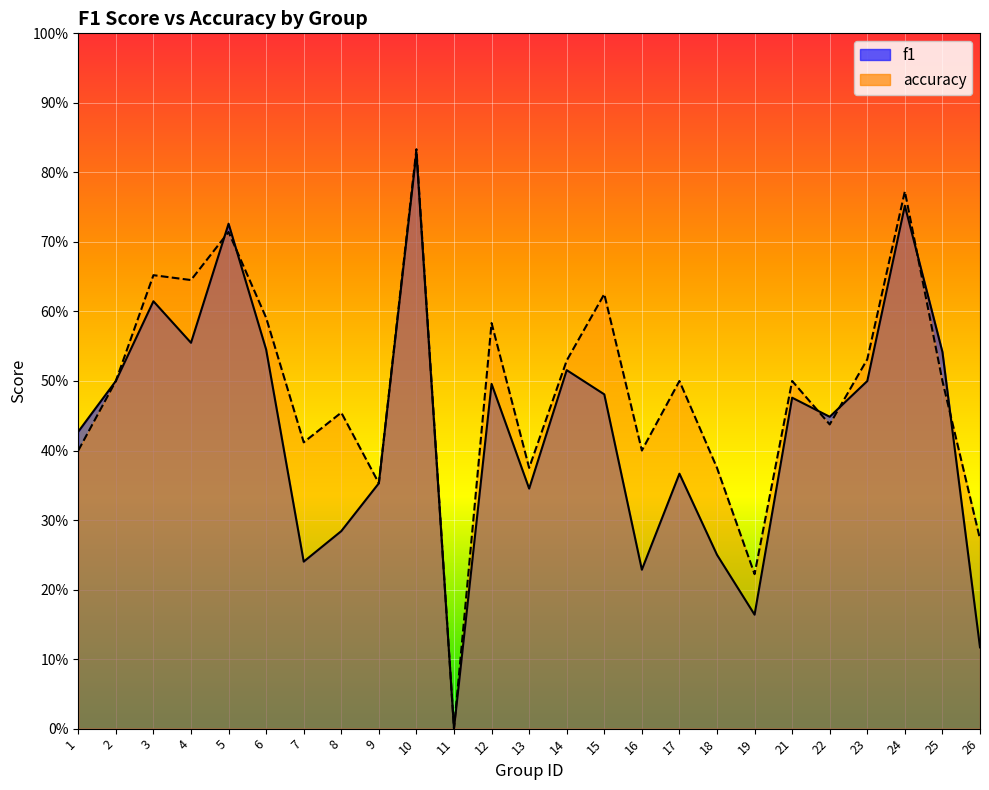

True or false: f1 has a value of 0.2 at 19.

True